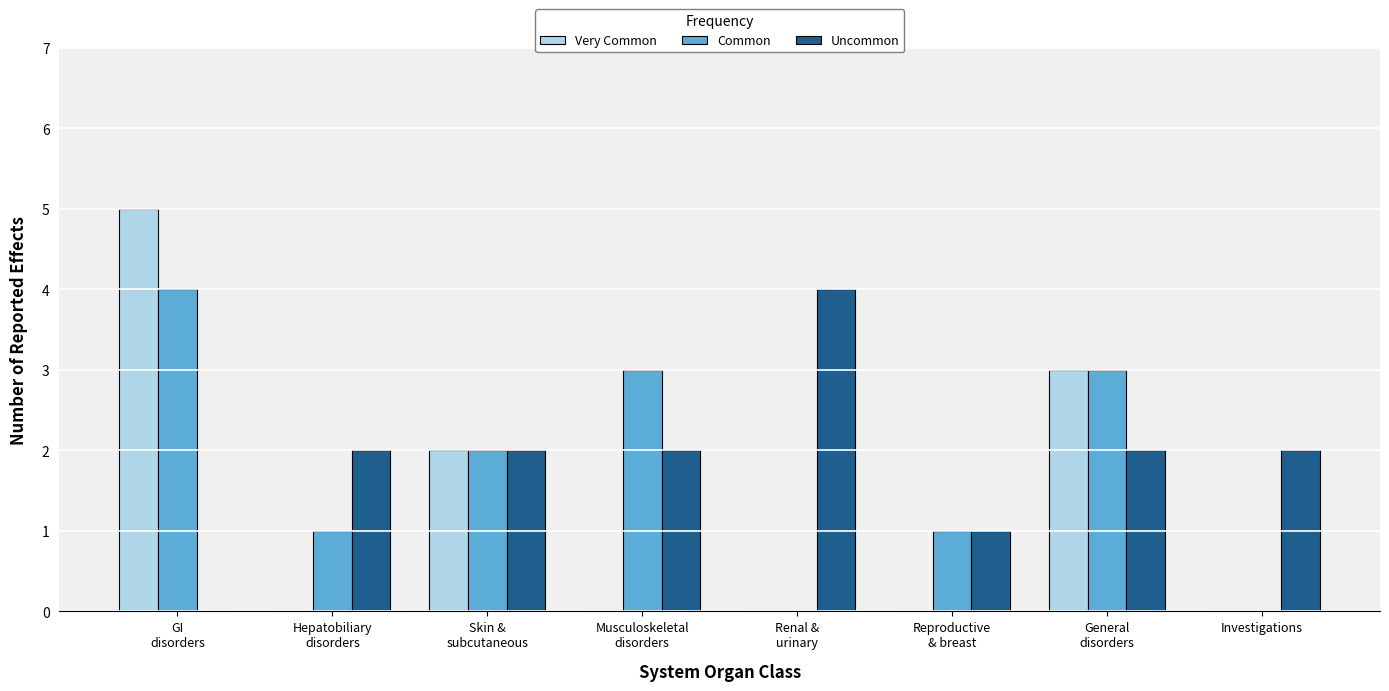

How many Uncommon values are between 2 and 3?

5